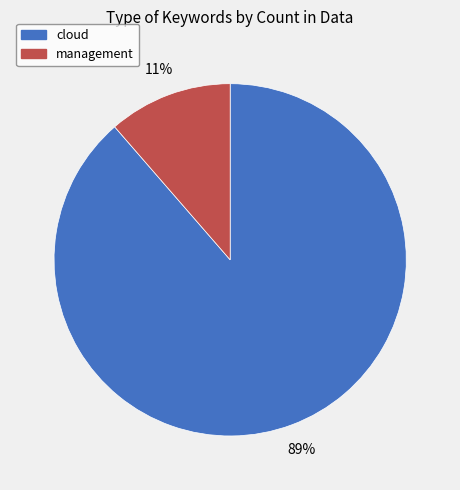

How many slices are in this pie chart?

2